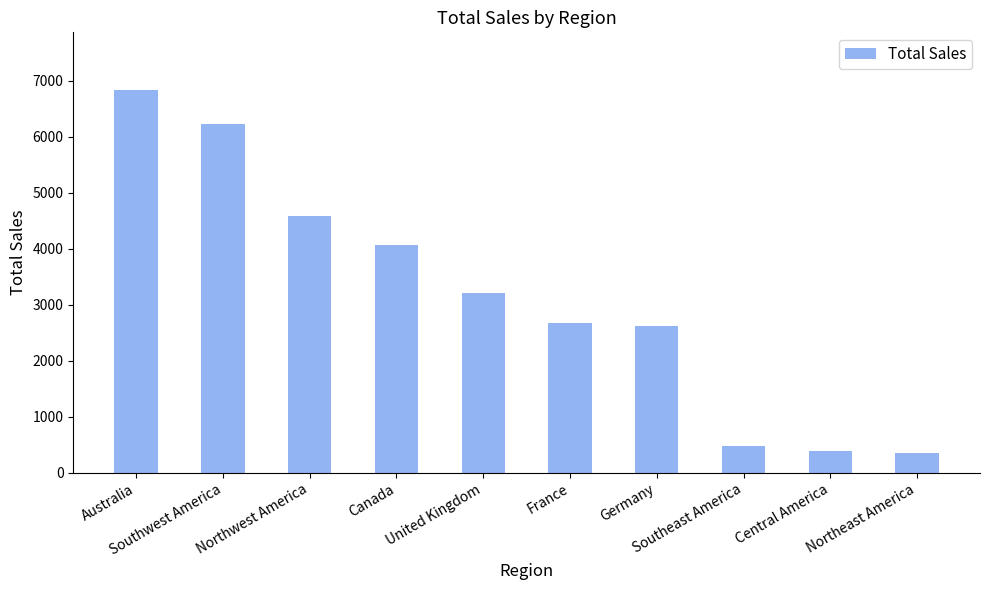

What is the value of the 6th bar from the left?

2672